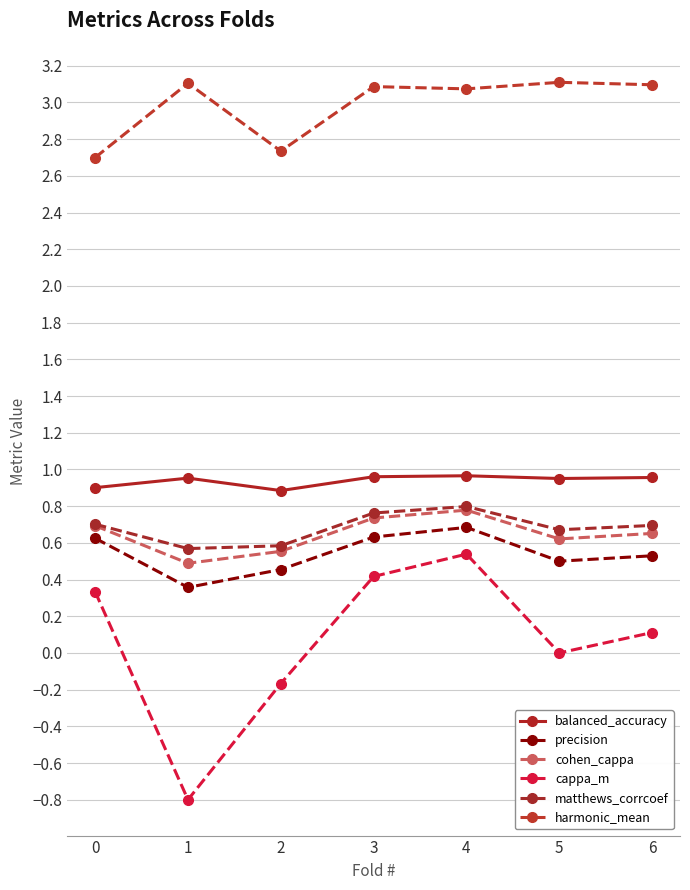

Which category has the highest value in the cappa_m series?

4